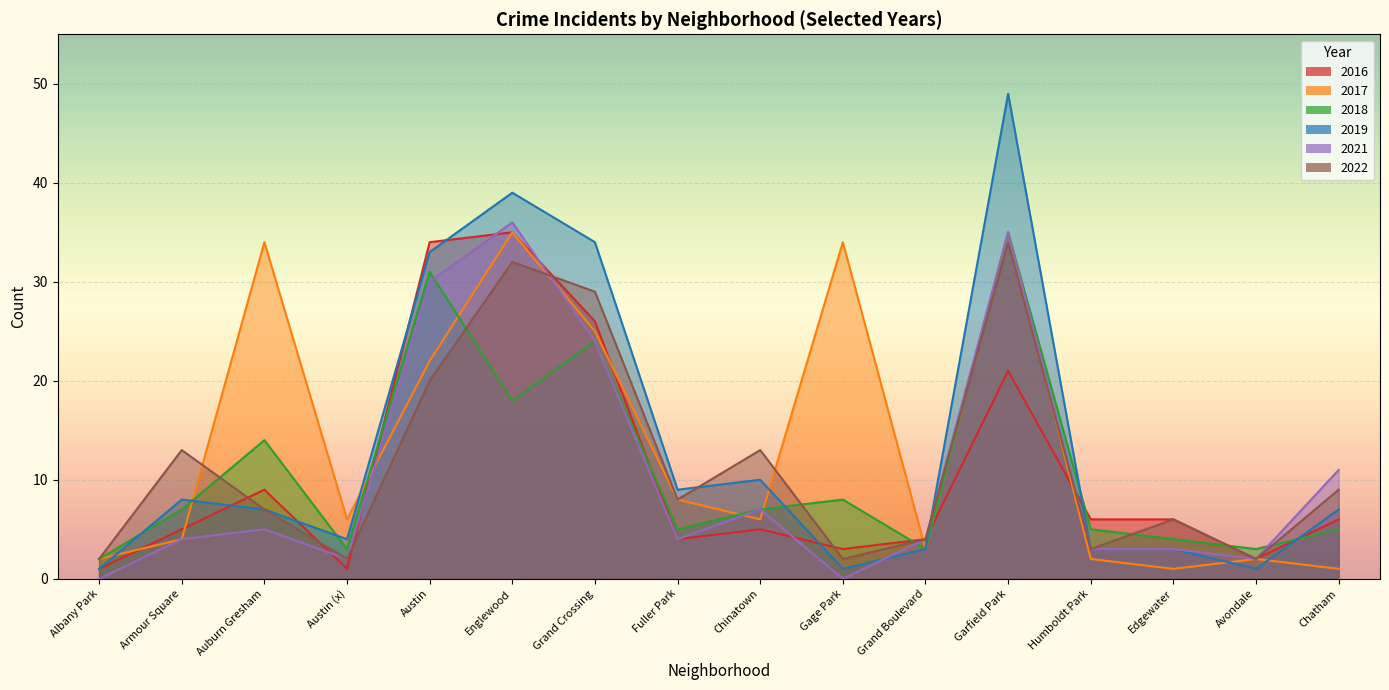

Which category has the lowest value in the 2017 series?

Edgewater